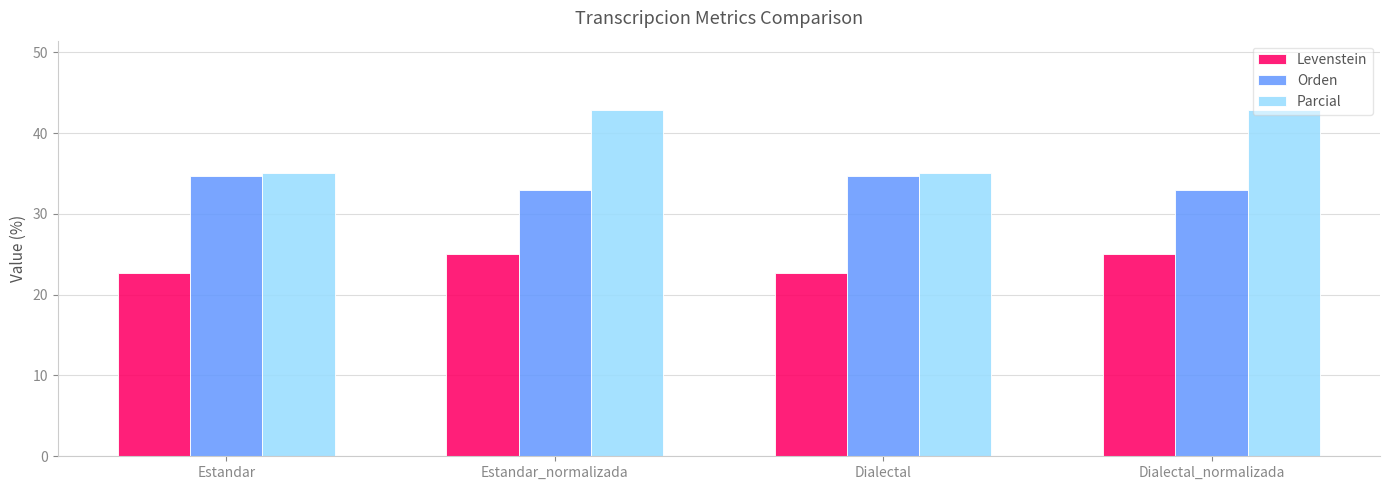

What is the label of the 4th bar from the left?

Dialectal_normalizada